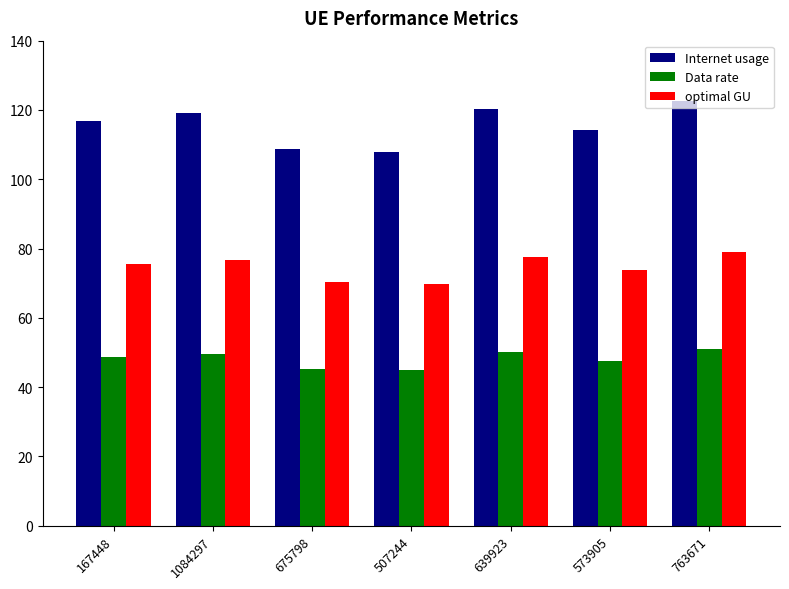

The optimal GU series shows 79.1 at 763671. True or false?

True